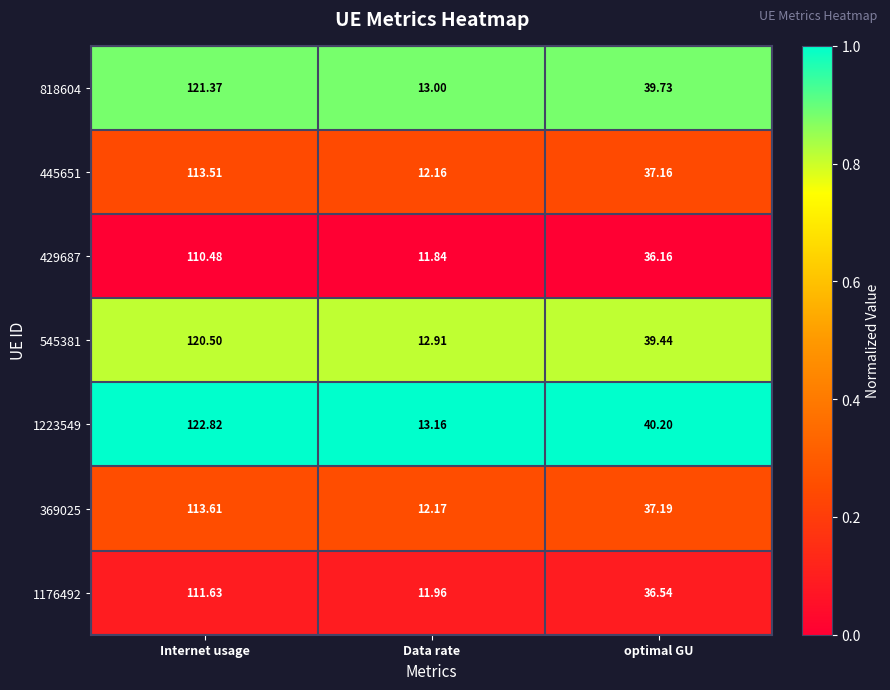

At which label does 445651 reach its peak?

Internet usage